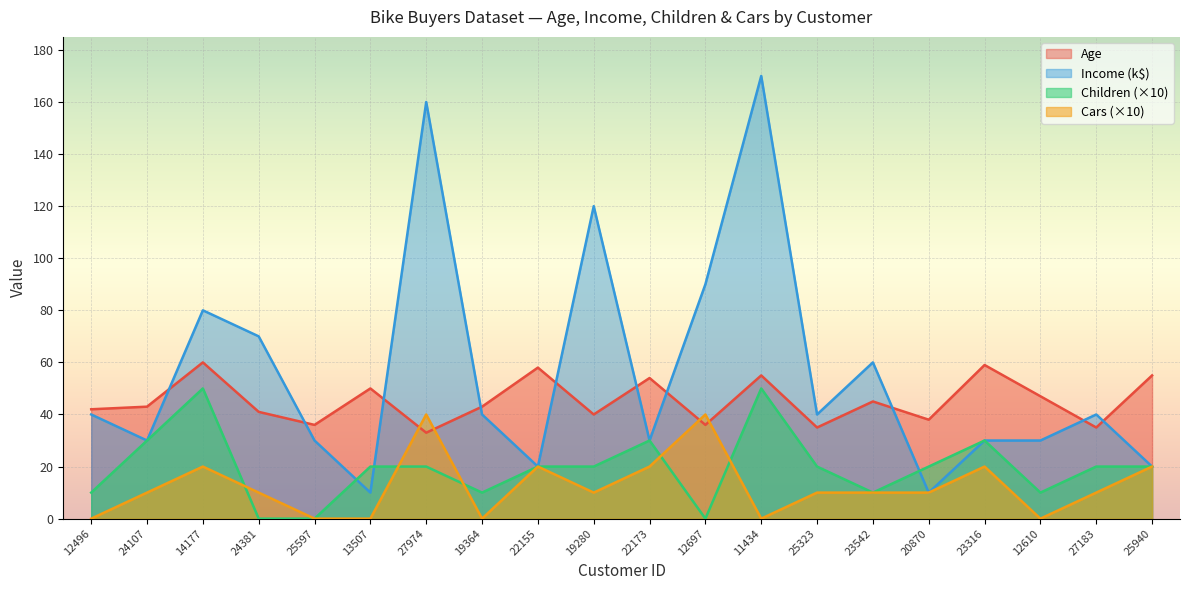

How many data points in Children are above 20?

5